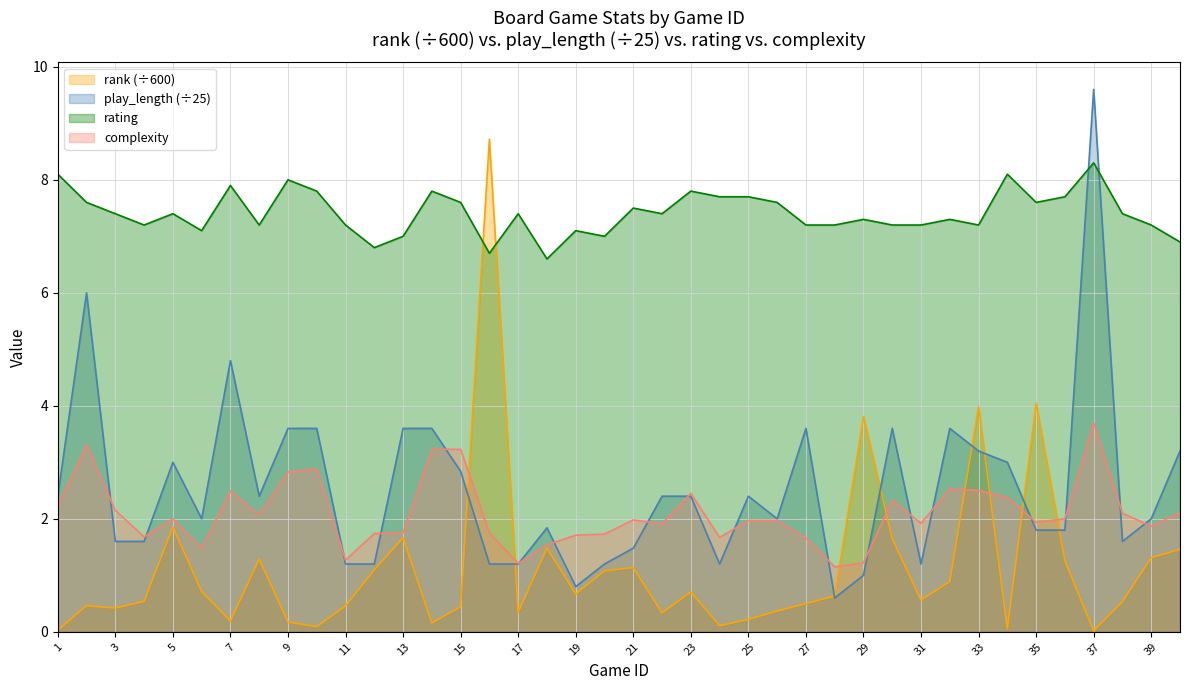

Where is play_length nearest to the value 5?

7